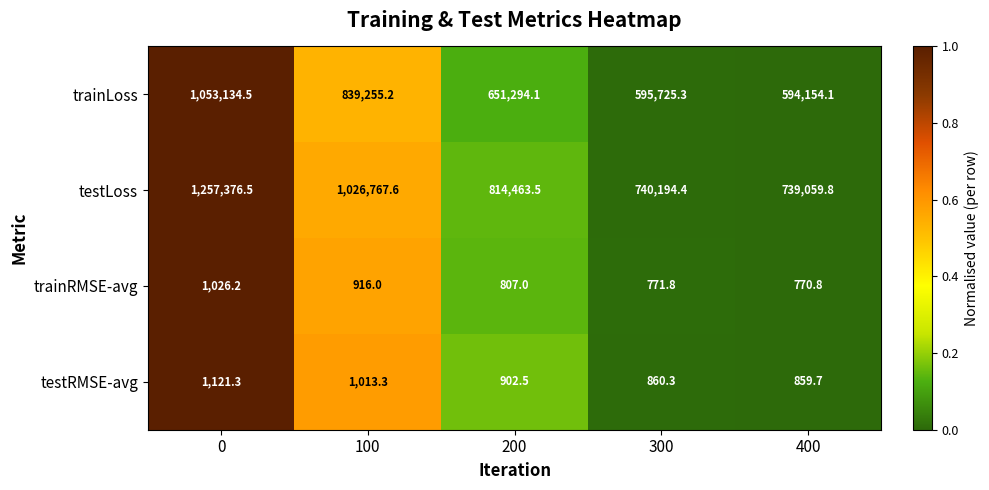

What is the sum of all trainRMSE-avg values?

4291.8